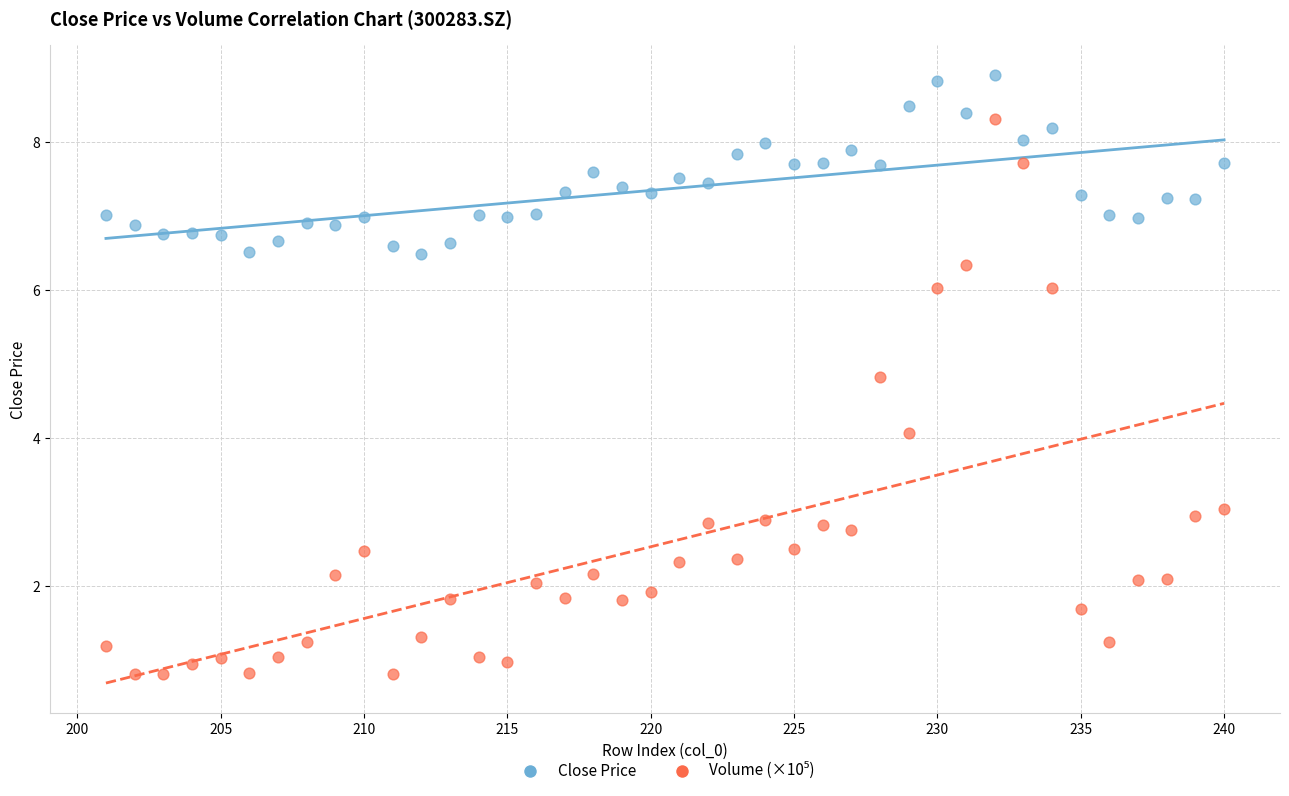

What is the X range (max minus min) for the scatter plot?

39.0